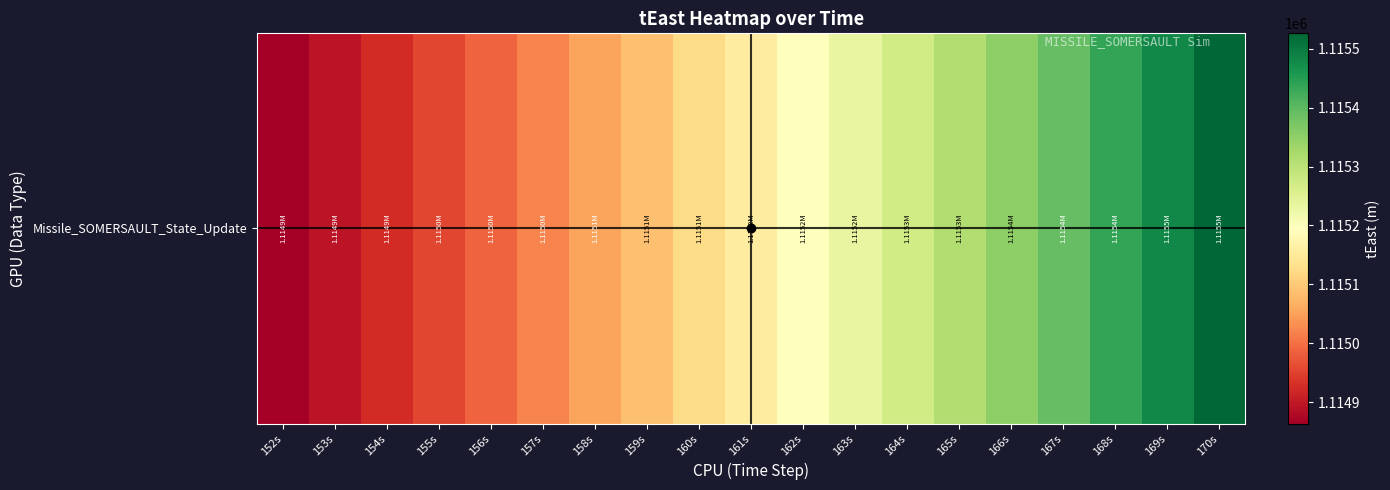

Reading right to left, extract all data points from this chart.

1115525.1	1115480.3	1115436.6	1115394.0	1115352.3	1115311.7	1115272.1	1115233.4	1115195.6	1115158.7	1115122.7	1115087.6	1115053.4	1115019.9	1114987.3	1114955.4	1114924.3	1114894.0	1114864.4